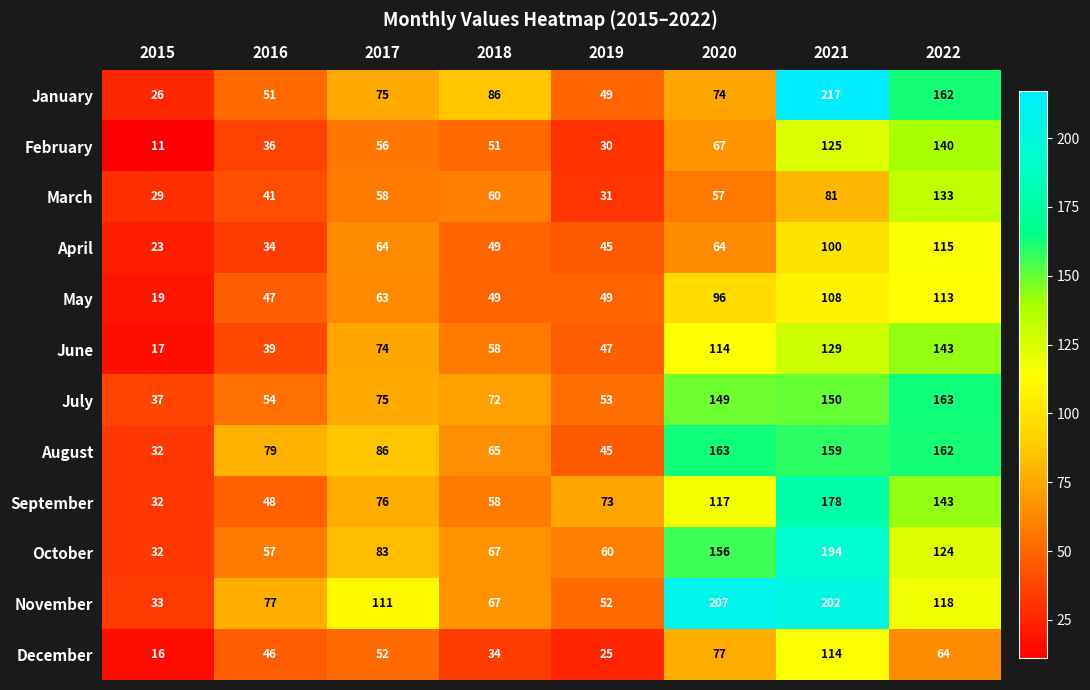

What is the total value across all series at 2019?

559